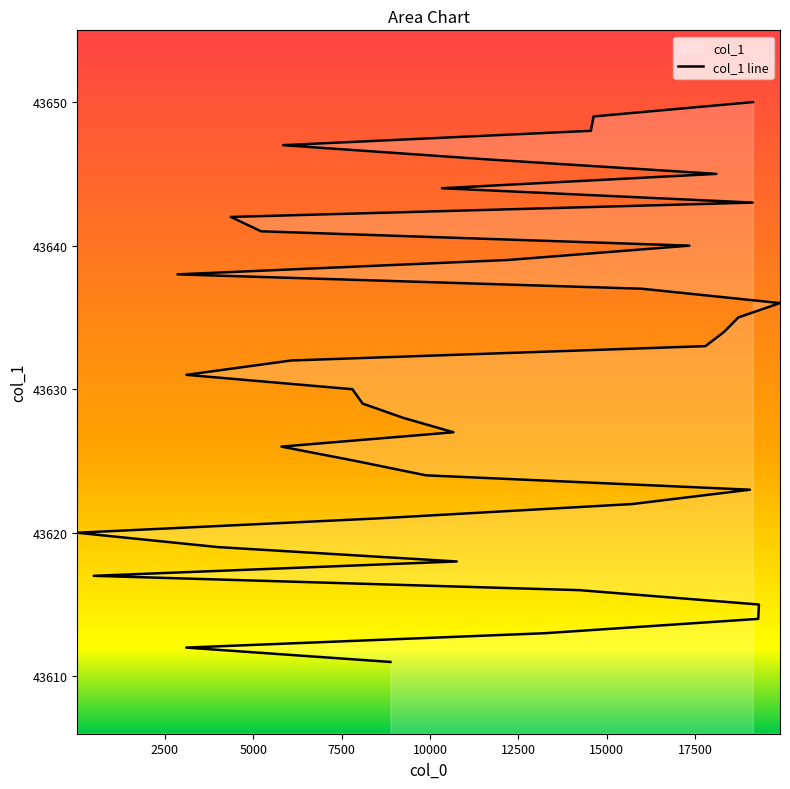

The chart shows a value of 72548 at 17787. True or false?

False